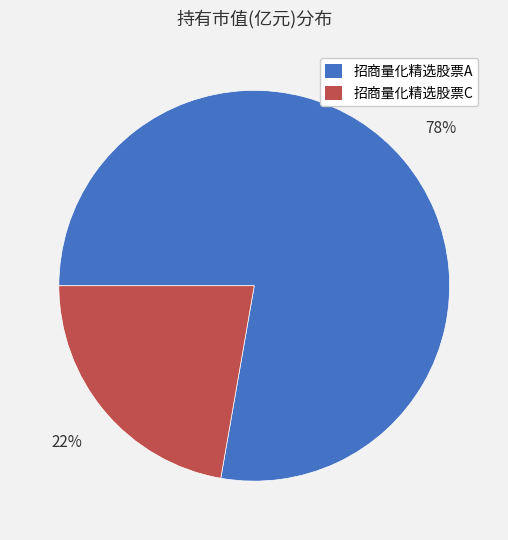

True or false: 招商量化精选股票A accounts for 86% of the total.

False